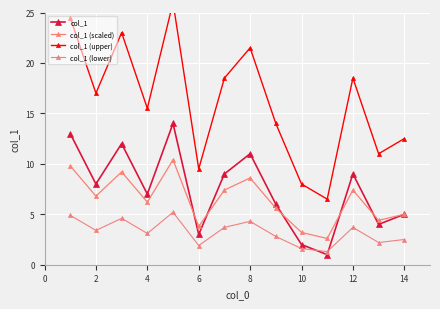

What is the sum of the col_1 (lower) values at 6 and 12?

5.6